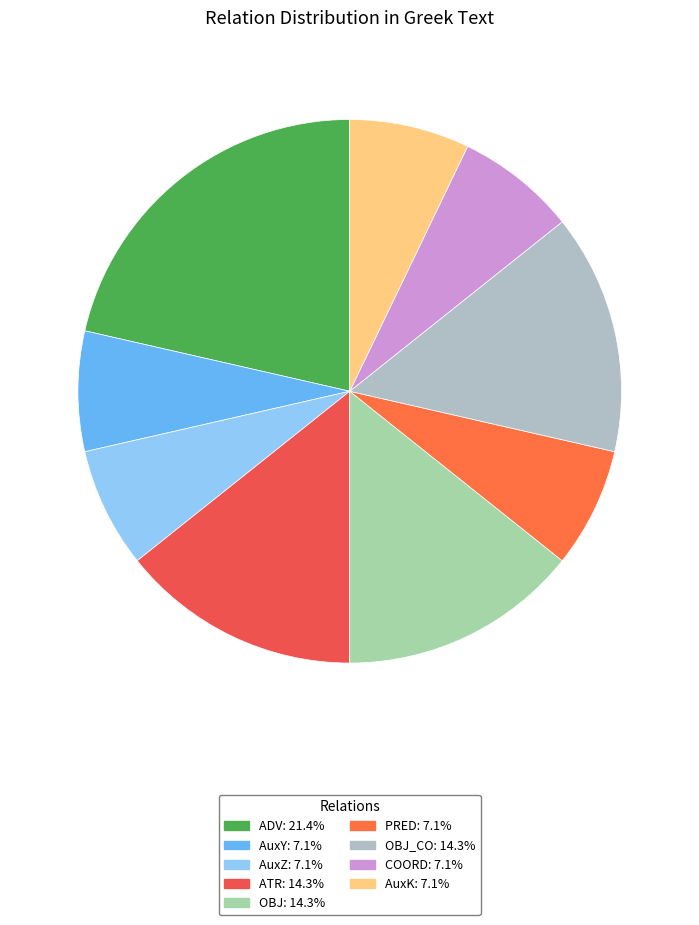

Count the number of slices in the pie.

9